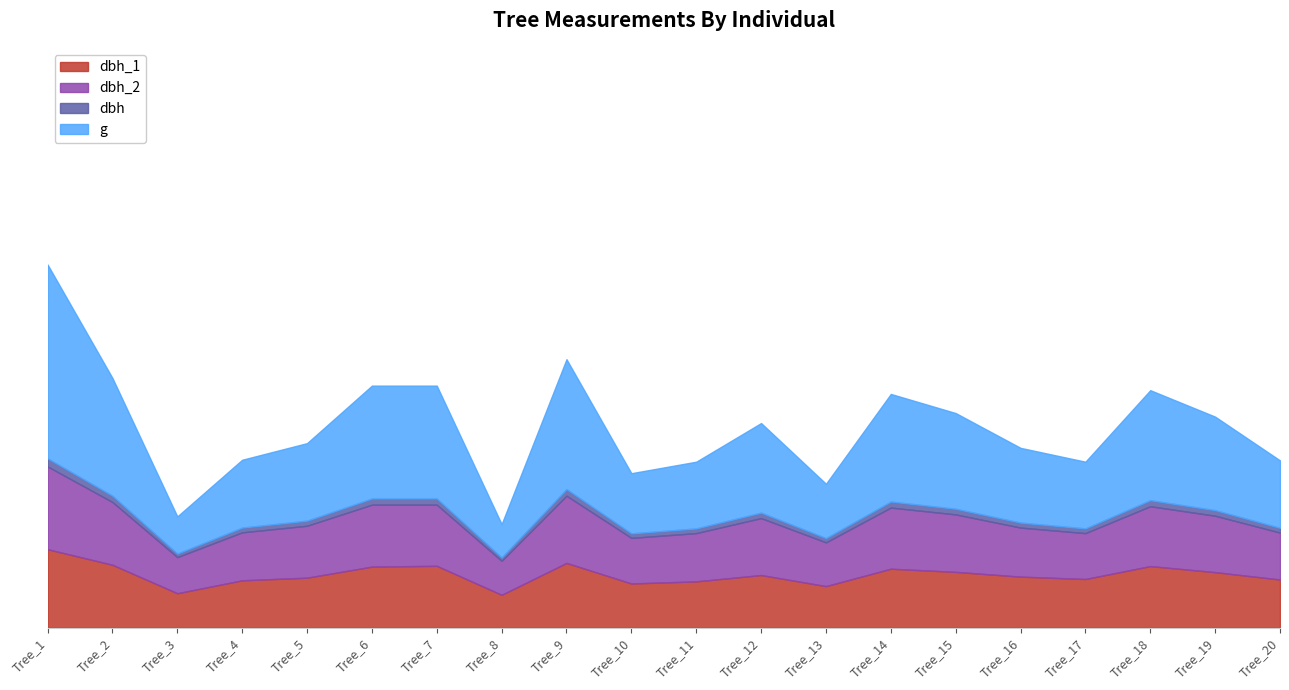

What is the value of the dbh point at the 13th from the left?

16.2